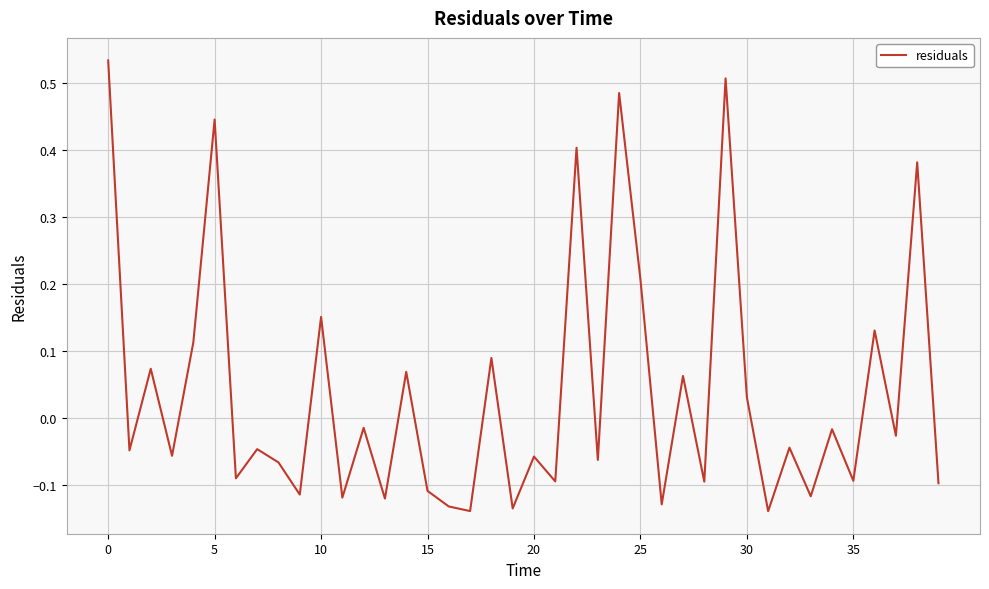

What is the difference between the maximum and minimum values?

0.7